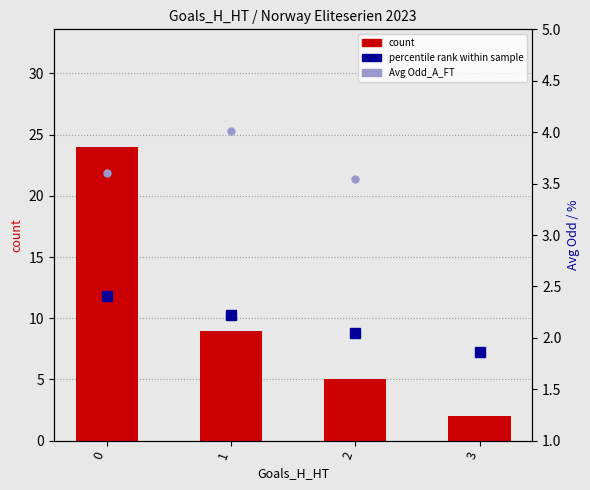

What is the value of the count bar at the 3rd from the left?

5.0